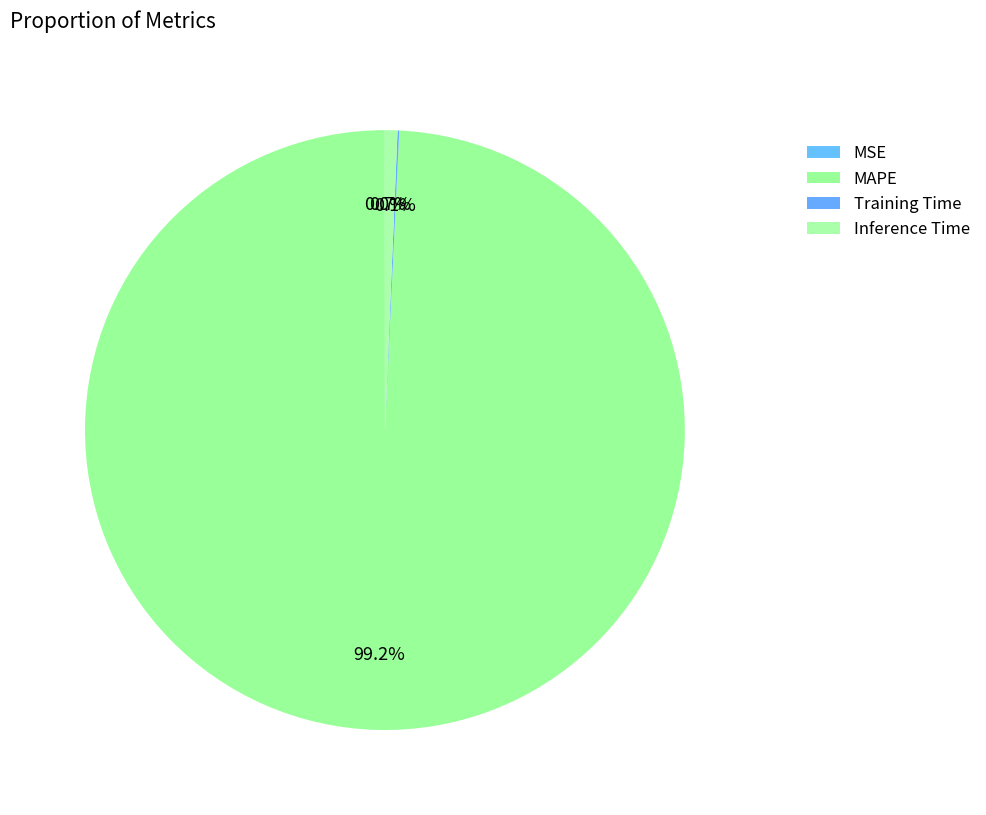

What portion of the pie excludes MAPE?

0.8%